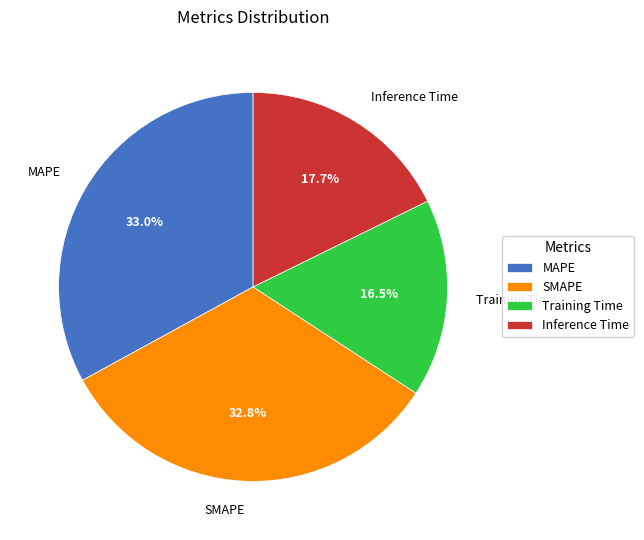

How many slices are in this pie chart?

4